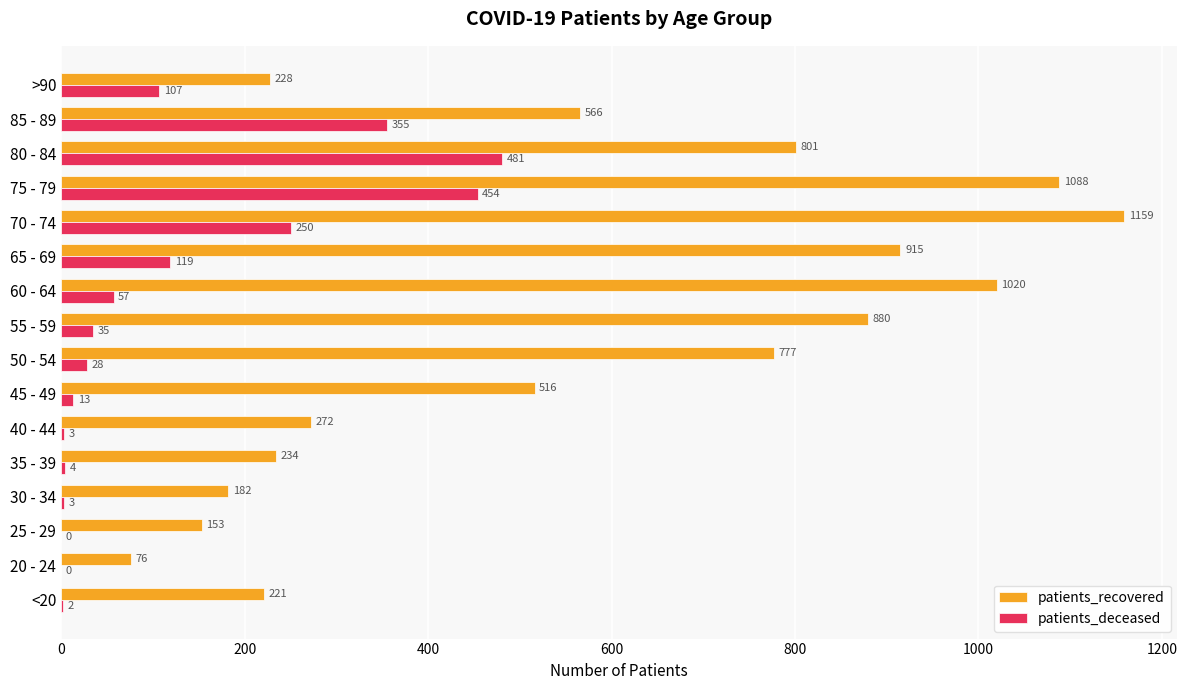

Which series has the widest spread of values?

patients_recovered